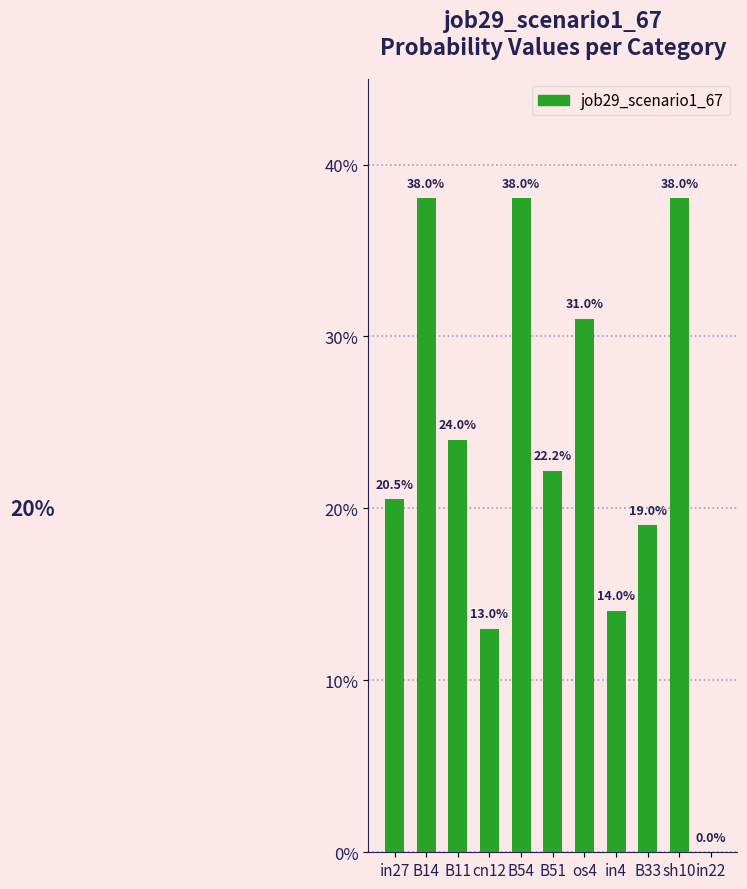

What is the sum of the values at B11 and in27?

0.4